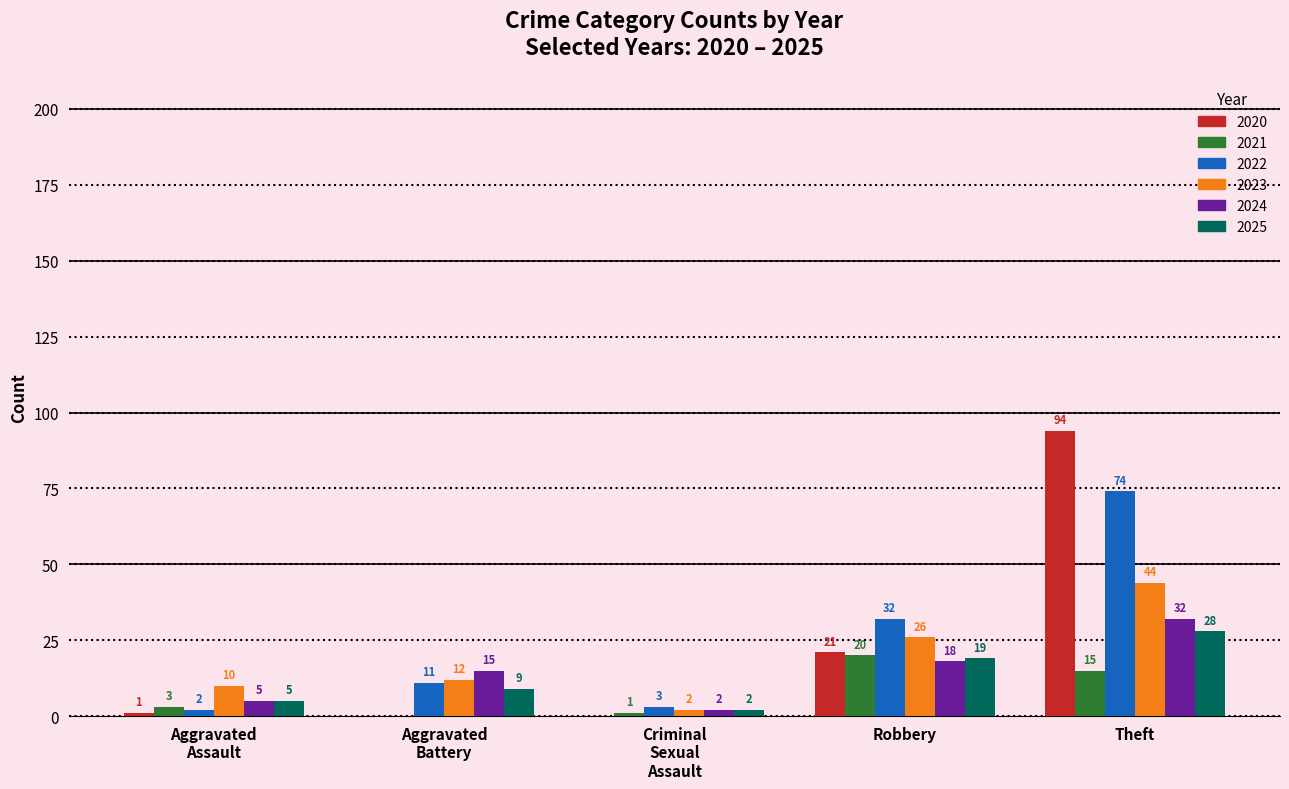

True or false: 2023 has a value of 26 at Robbery.

True